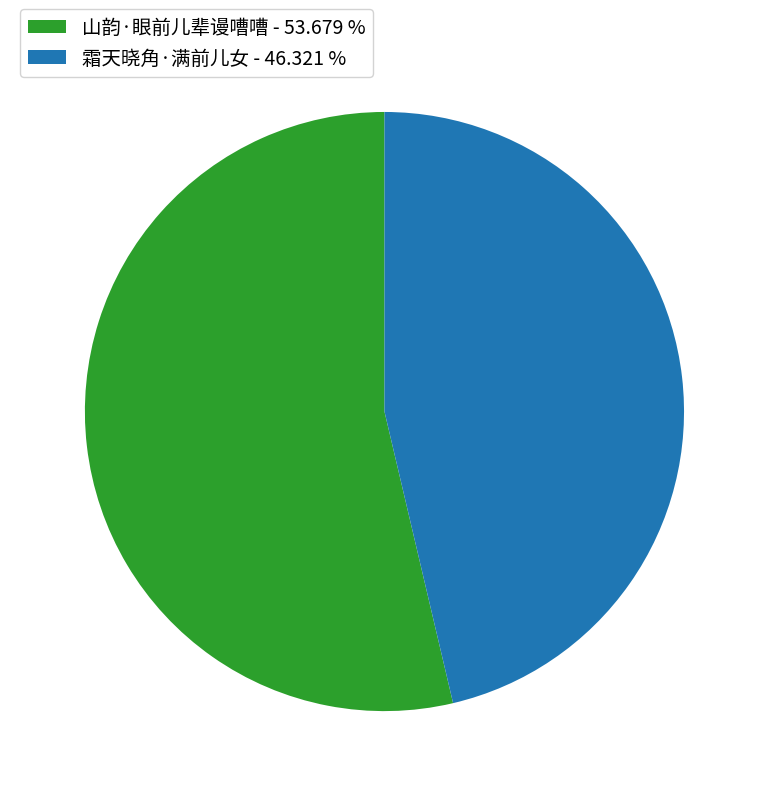

Between 山韵·眼前儿辈谩嘈嘈 and 霜天晓角·满前儿女, which is larger?

山韵·眼前儿辈谩嘈嘈